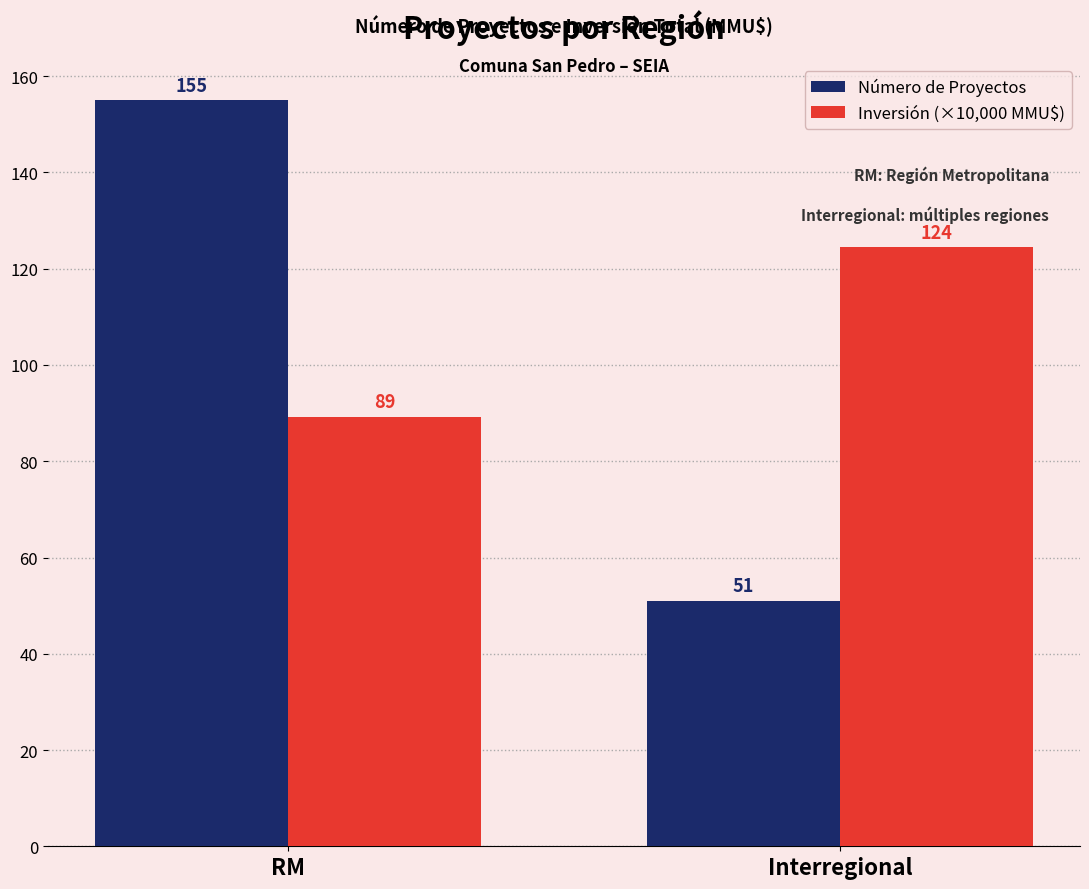

What value does the Número de Proyectos series have at RM?

155.0